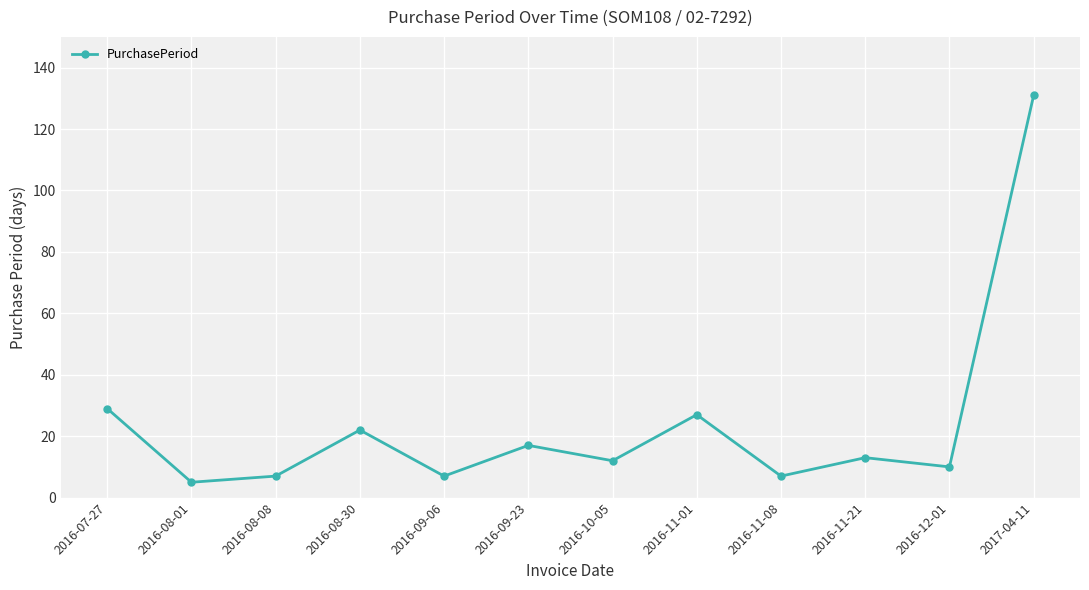

Approximately how many times larger is the value at 2016-11-21 compared to 2017-04-11?

0.1